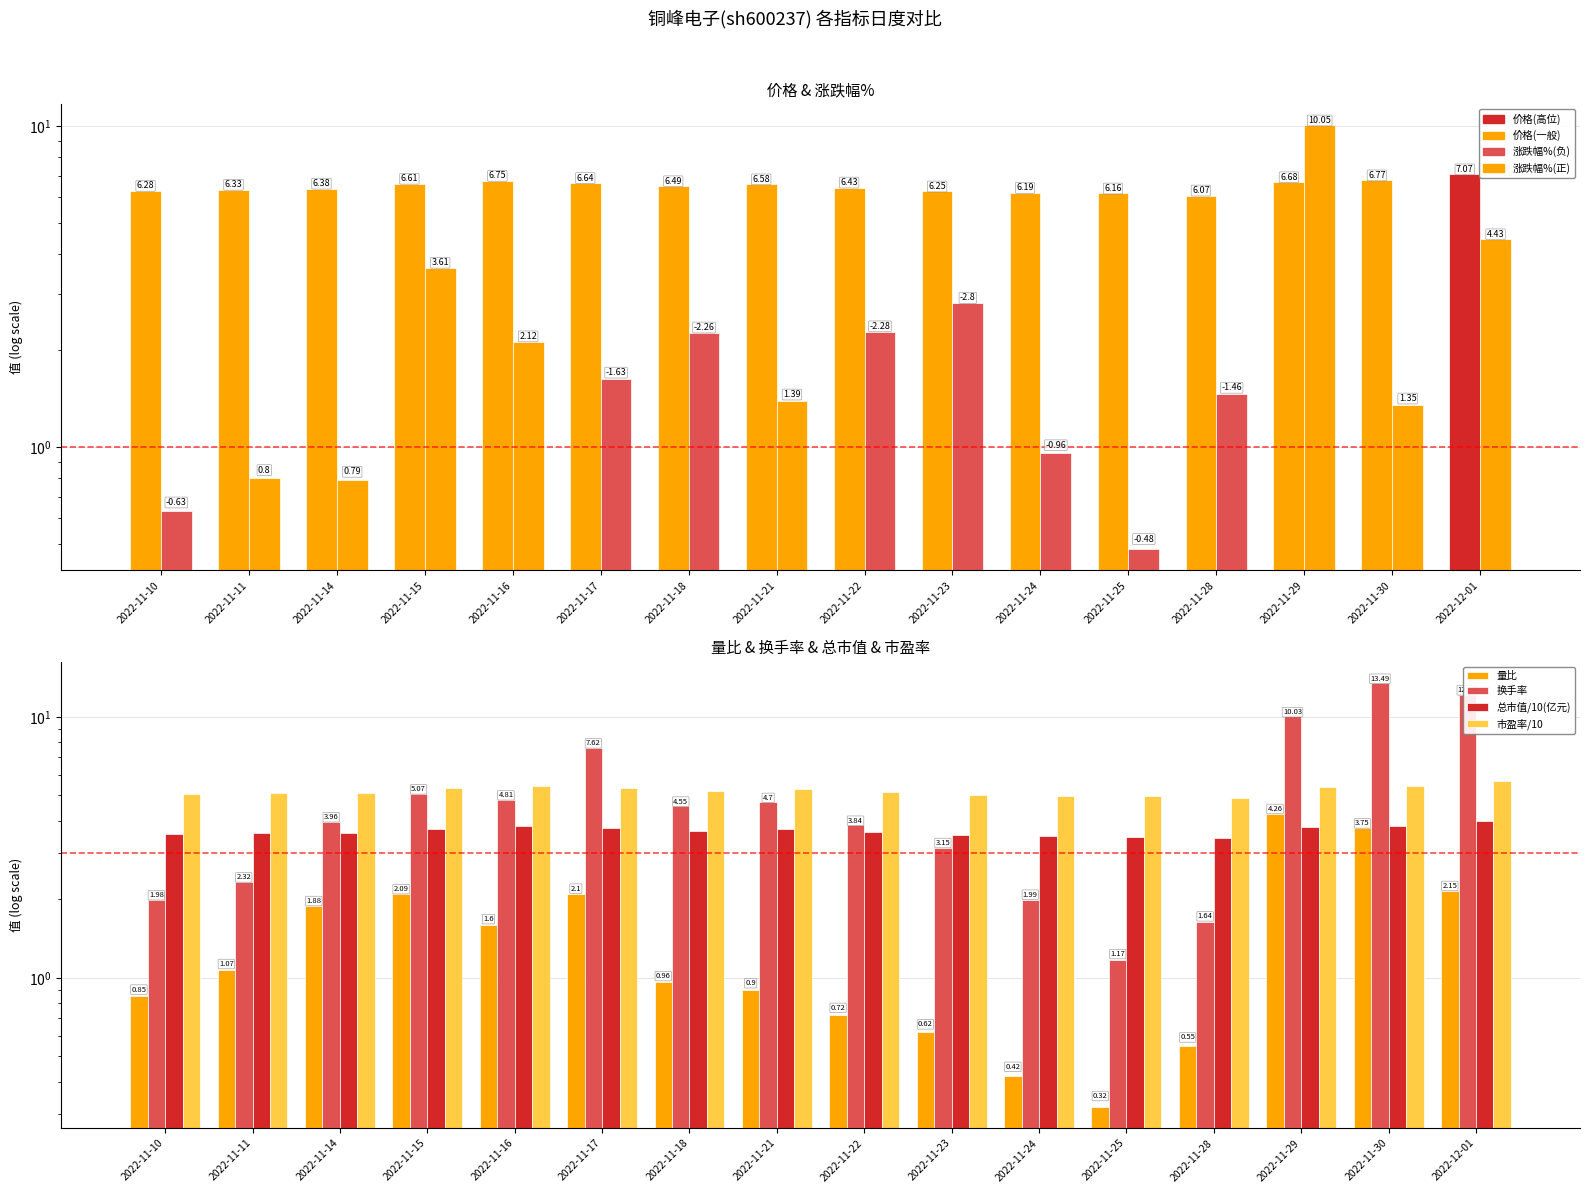

How many bars are there in each group?

6